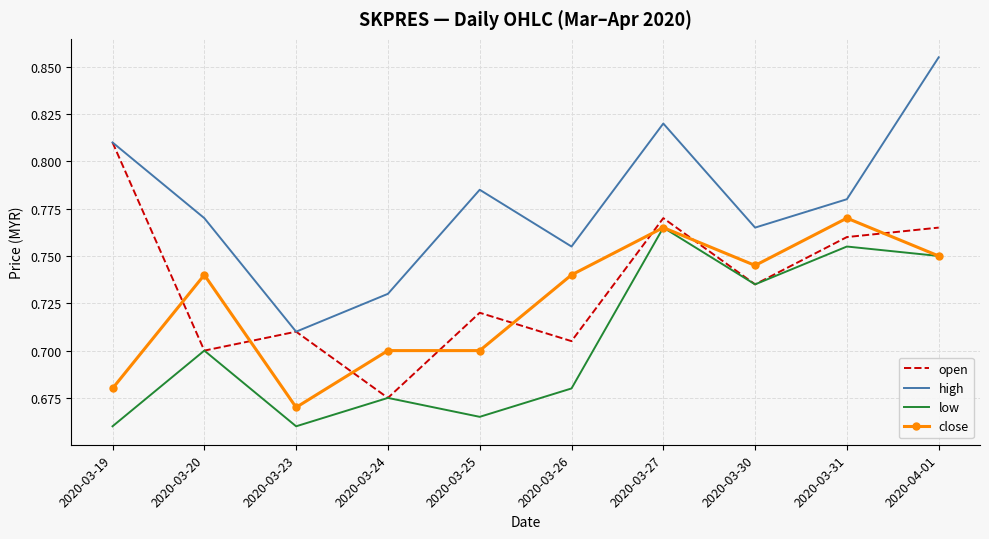

What position from the right is 2020-03-27?

4